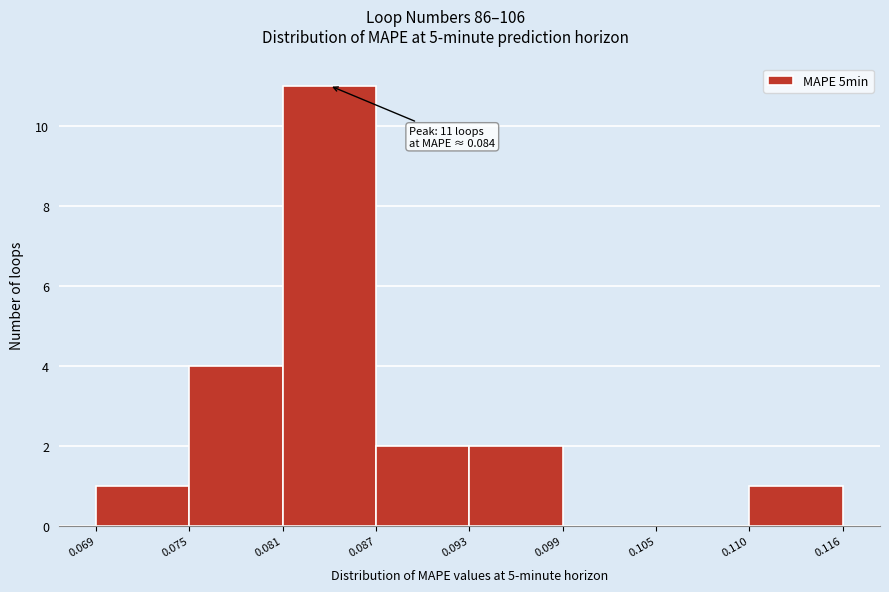

Which range on the x-axis has the tallest bar?

0.081 to 0.087